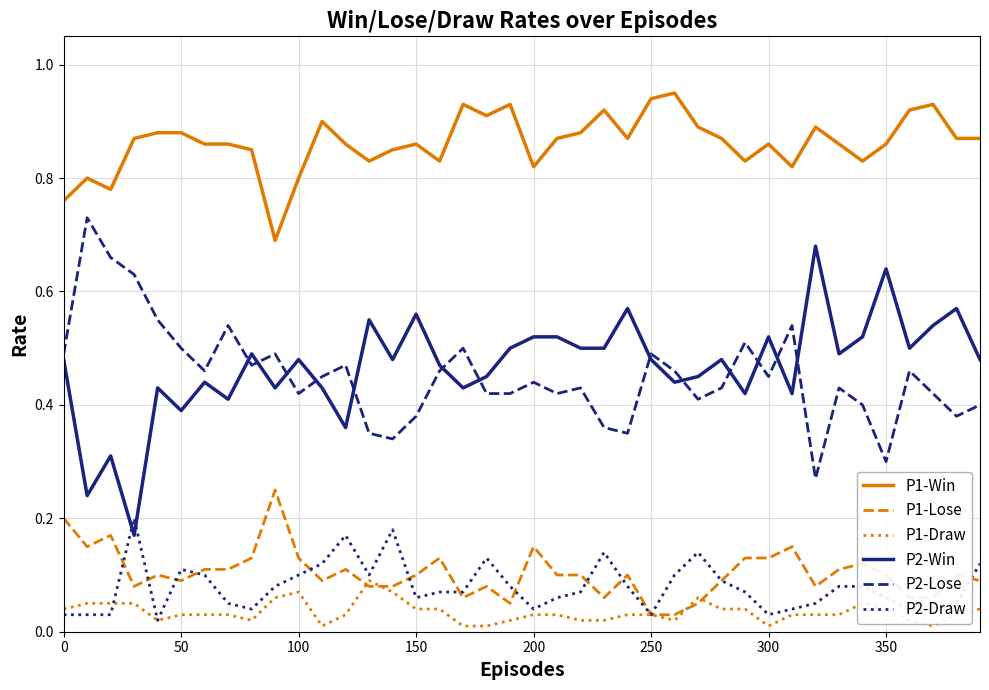

True or false: P2-Lose has more than 2 points higher than both neighbors.

True